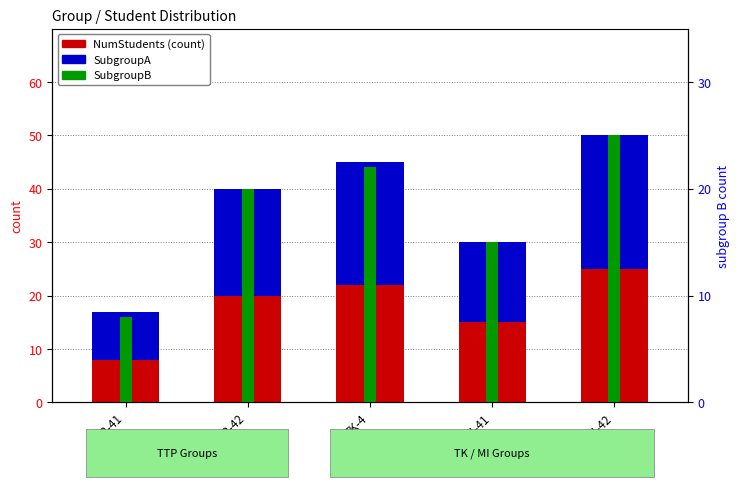

What is the greatest value displayed?

50